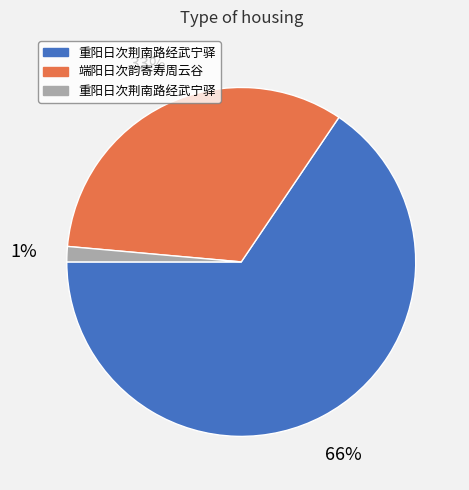

Is there a majority slice in this chart?

Yes